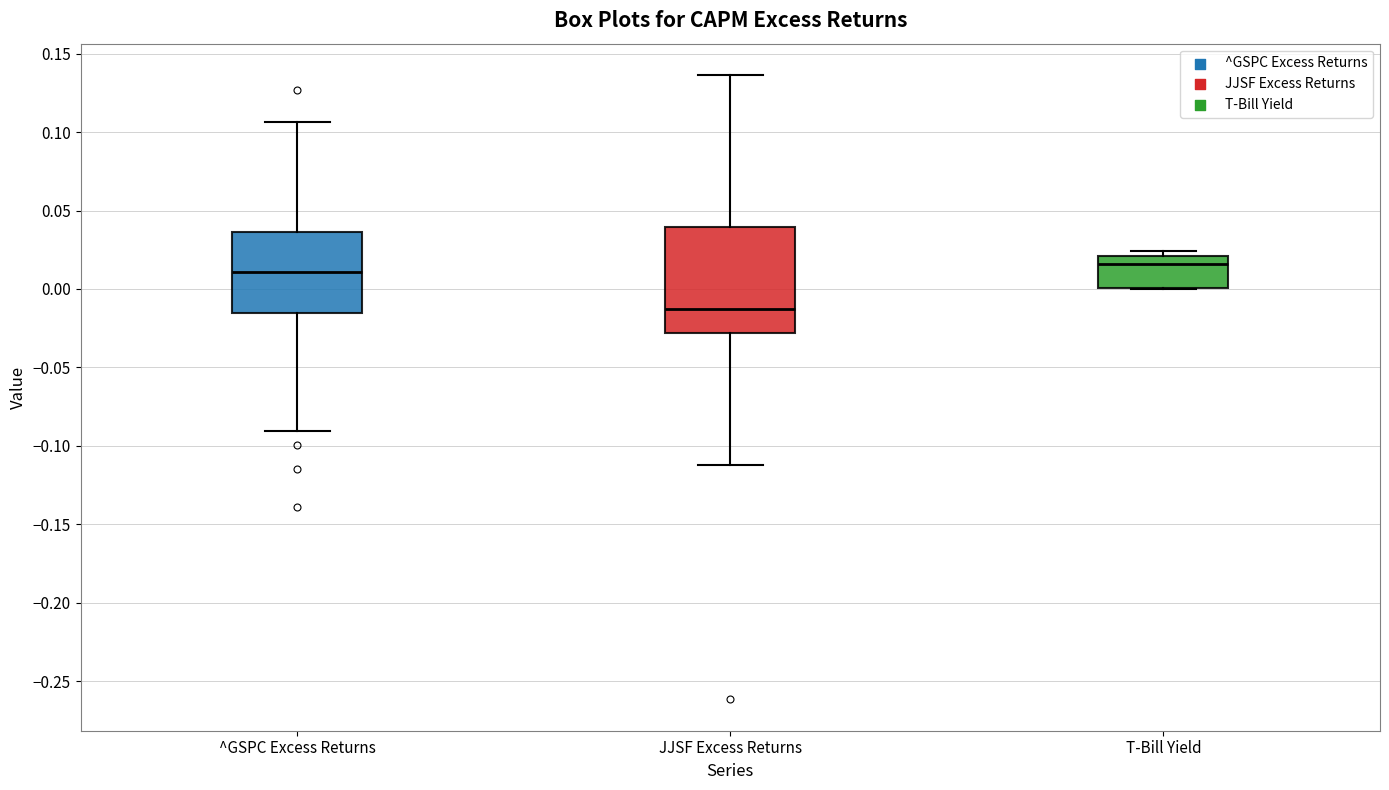

Comparing the boxes themselves (not the whiskers), which one is the tallest?

JJSF Excess Returns